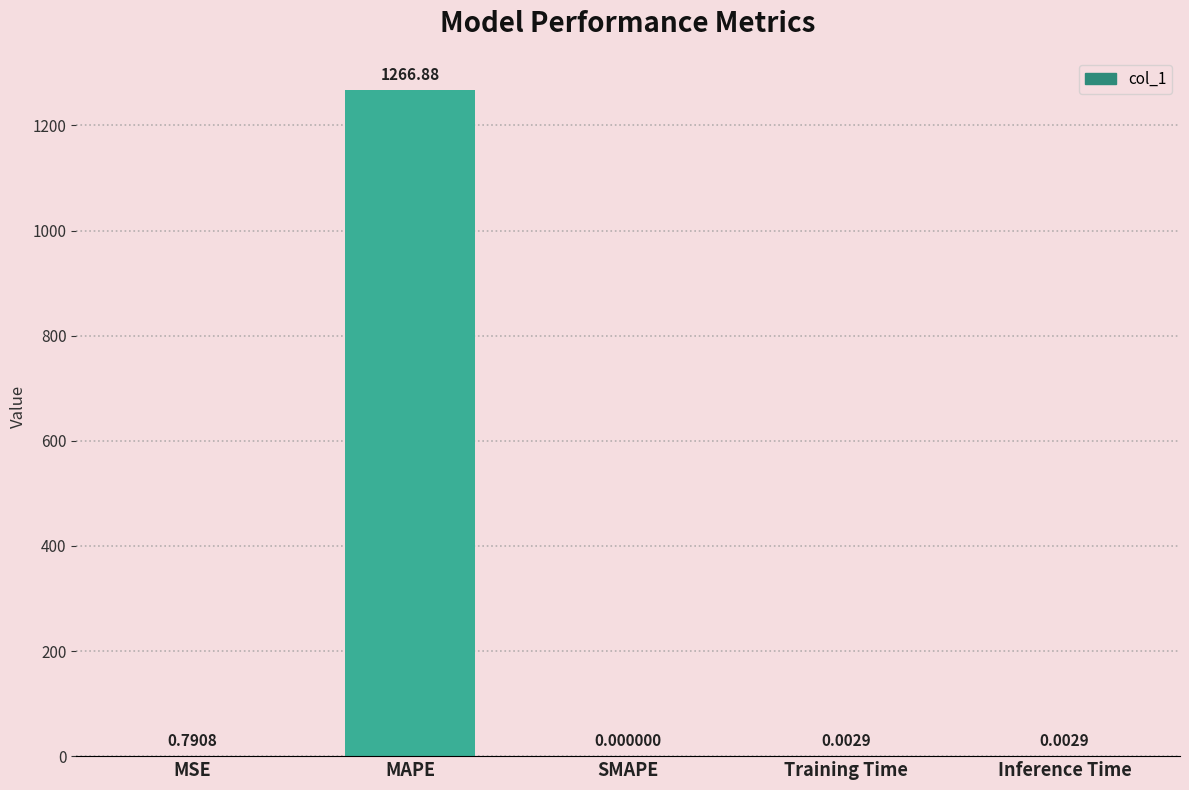

The value at Inference Time is 0.0. True or false?

True